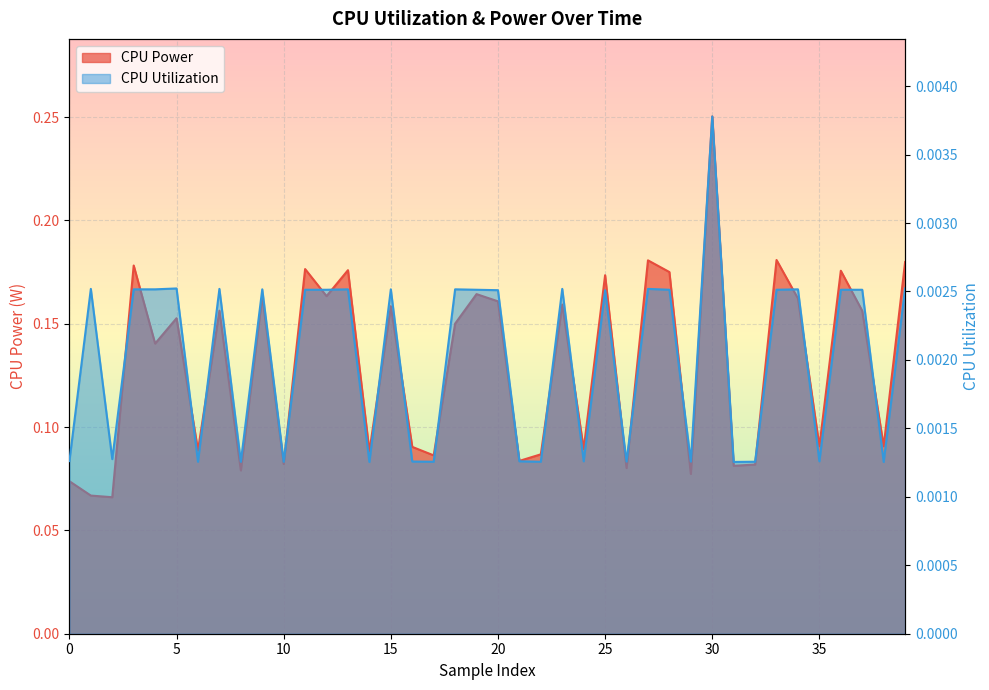

The CPU Power series shows 0.1 at 31. True or false?

False